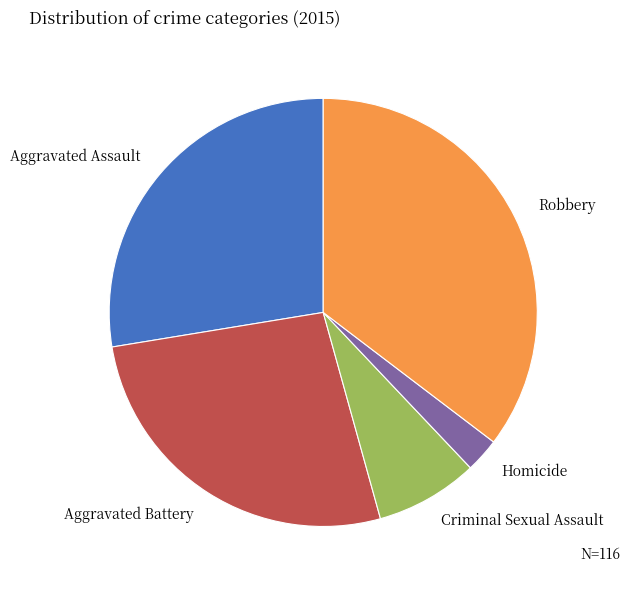

What is the ratio of the value at Aggravated Assault to the value at Criminal Sexual Assault?

3.6